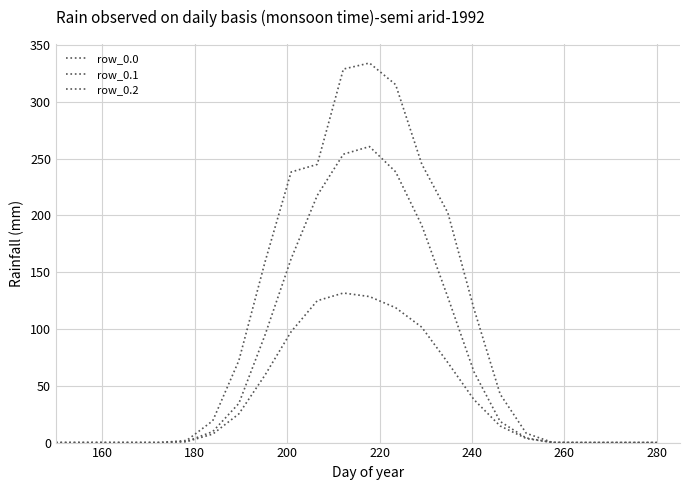

Does the chart have visible grid lines?

Yes